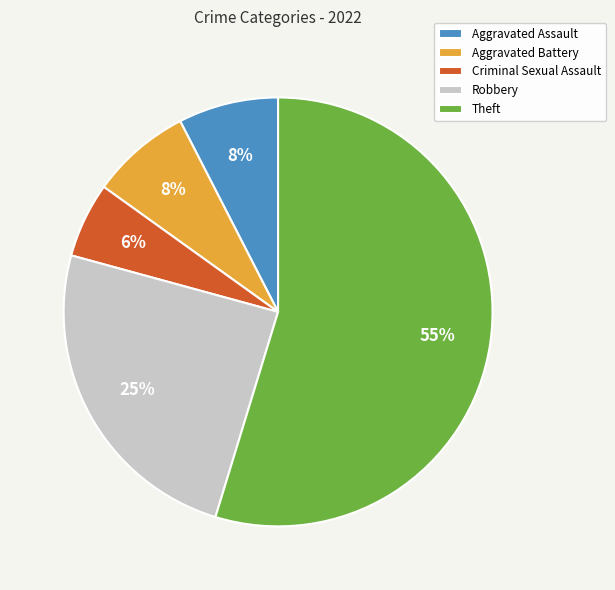

Do Robbery and Aggravated Battery together represent more than half of the pie?

No